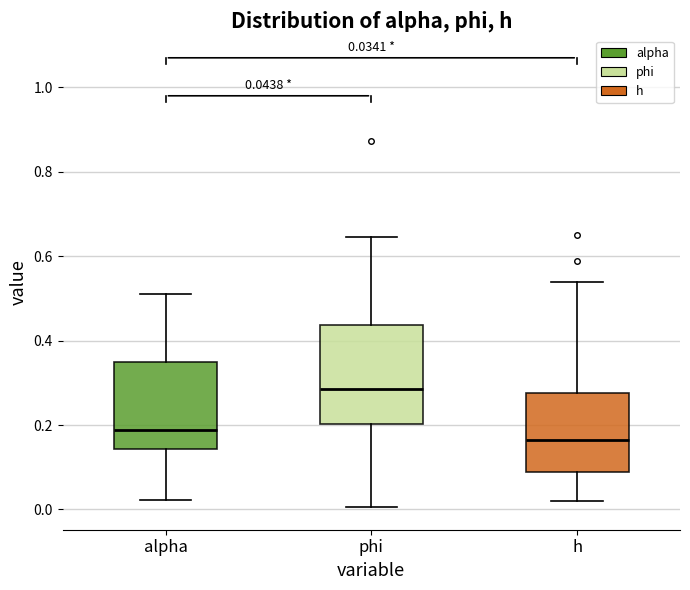

Which box's median line is the highest?

phi